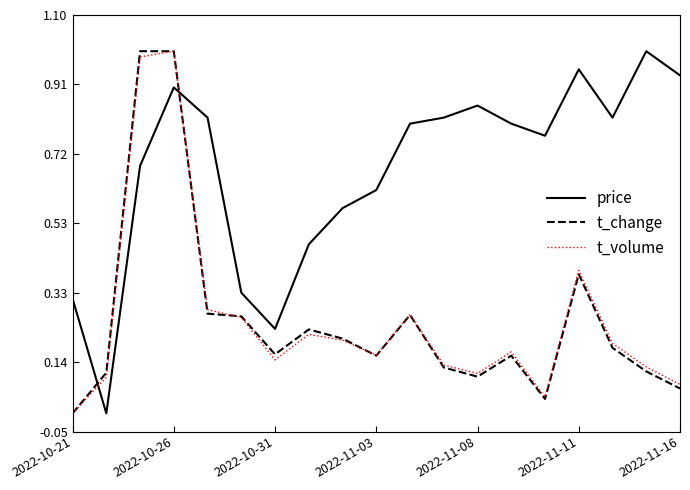

How many intersections are there between t_change and price?

2